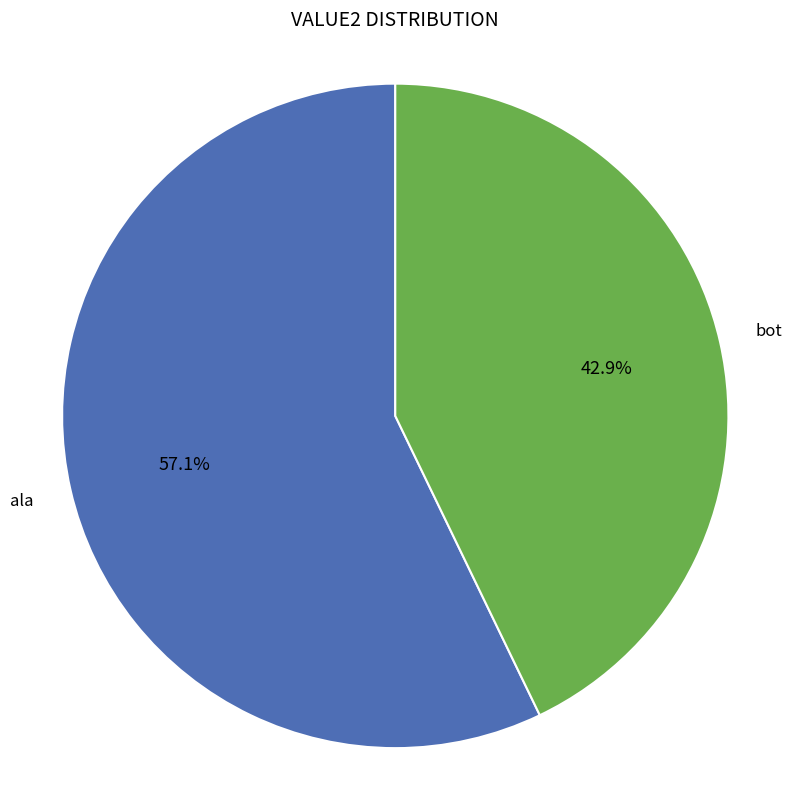

To the nearest percent, what percentage of the pie is ala?

57%